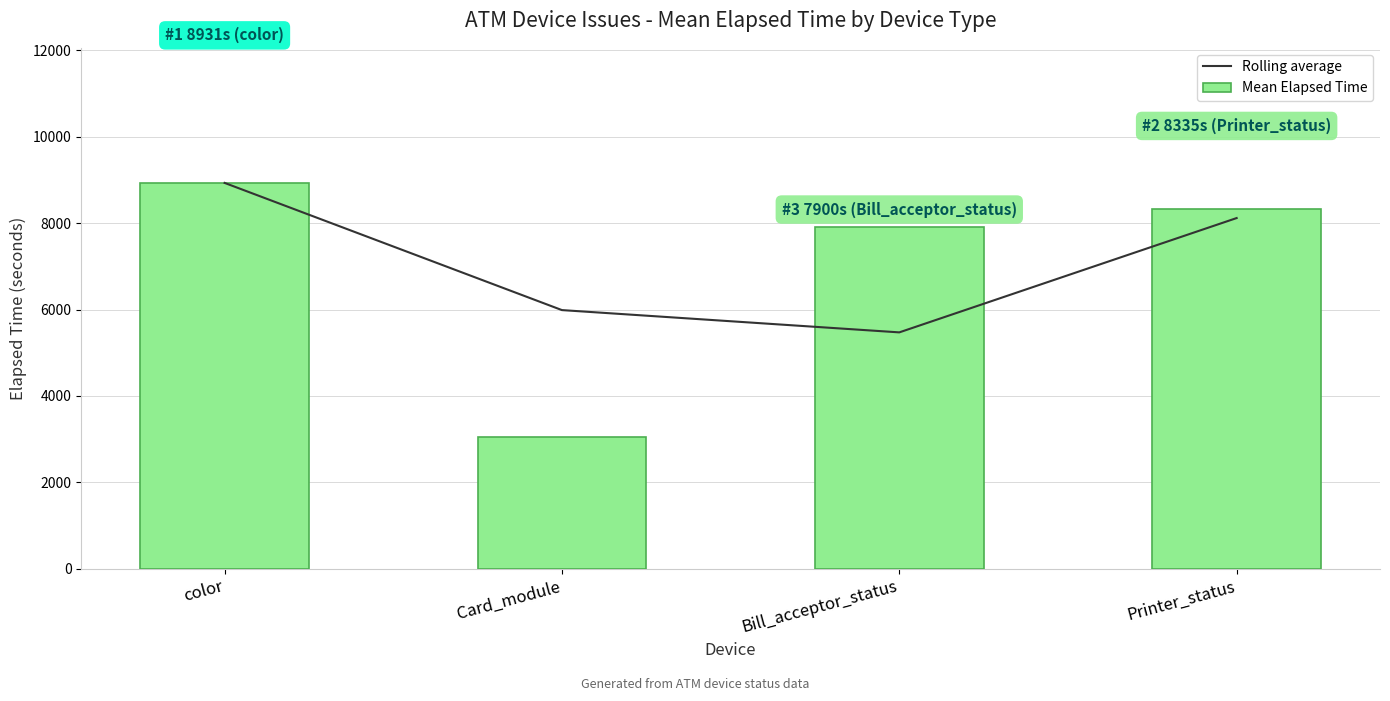

How many values in the Rolling average series exceed 8117?

2